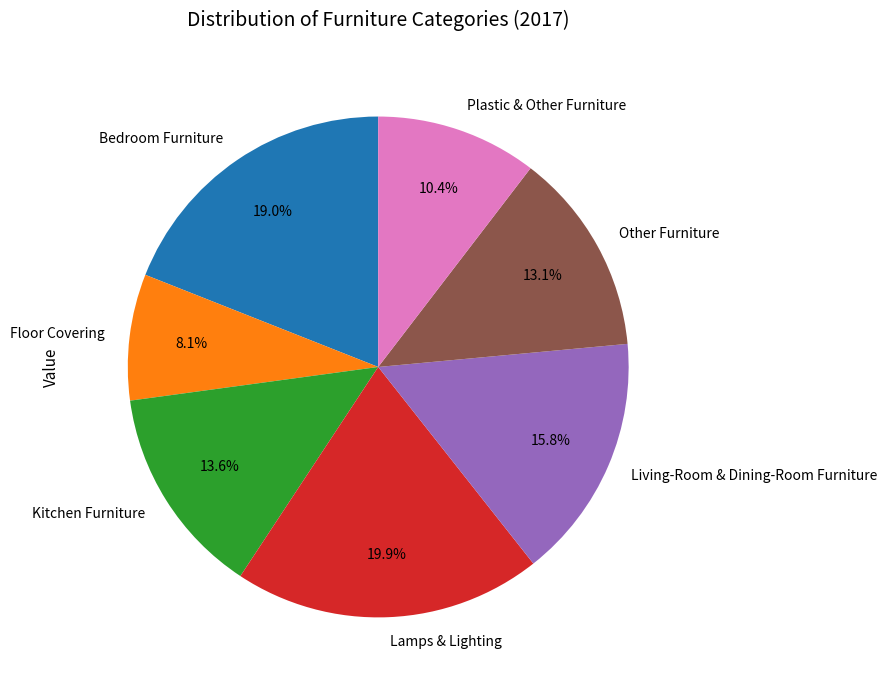

Do Living-Room & Dining-Room Furniture and Plastic & Other Furniture together represent more than half of the pie?

No